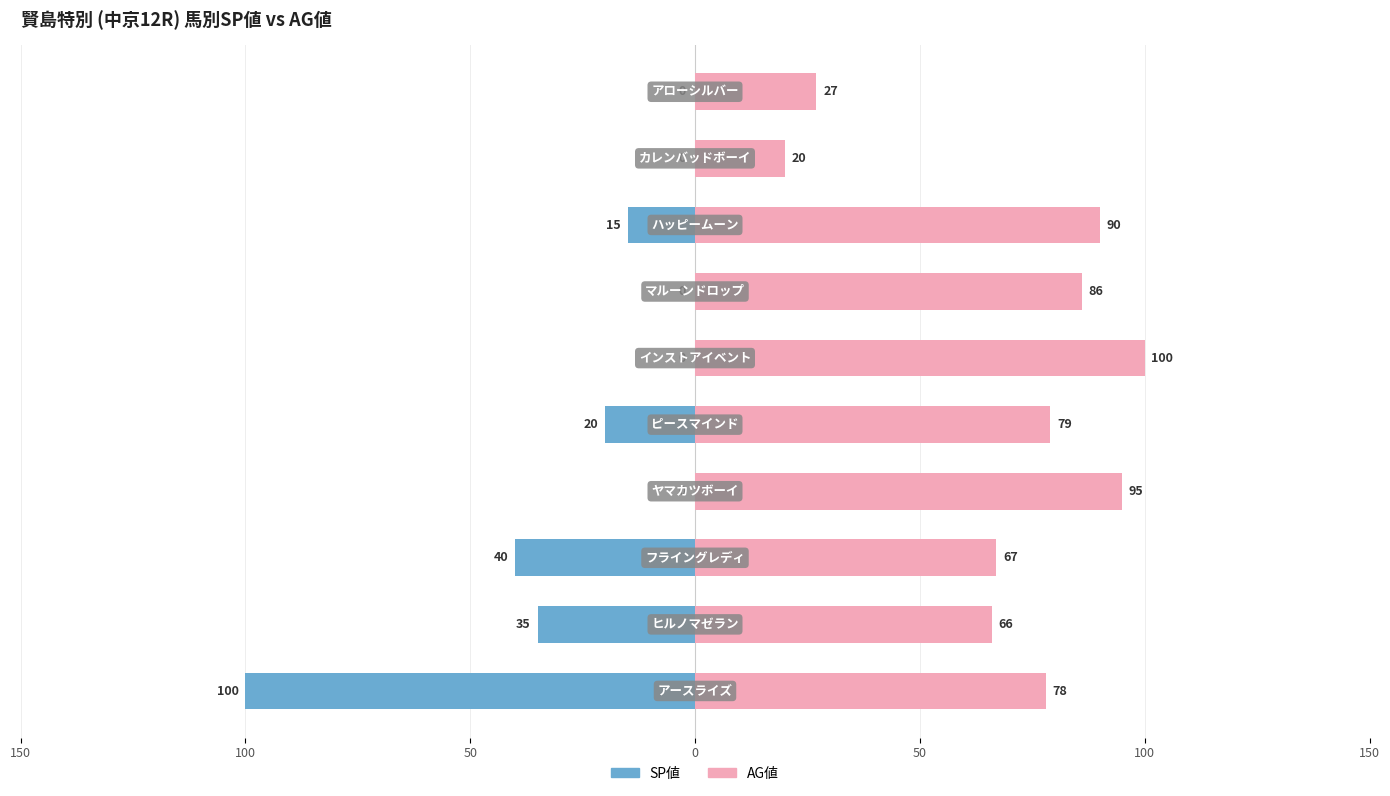

How many values in the AG値 series are below 79?

5